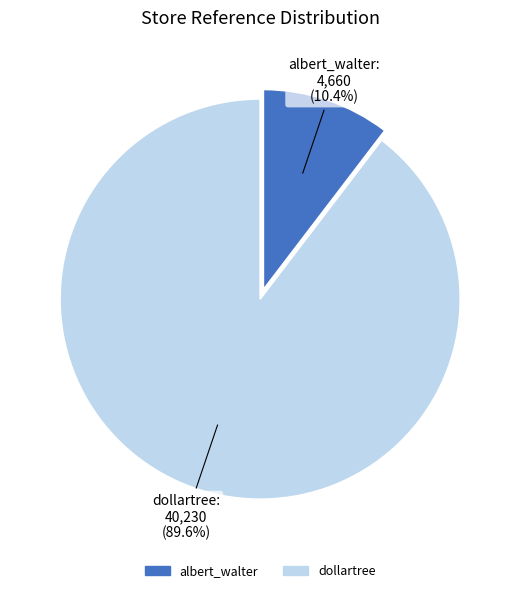

Which slice is the largest?

dollartree